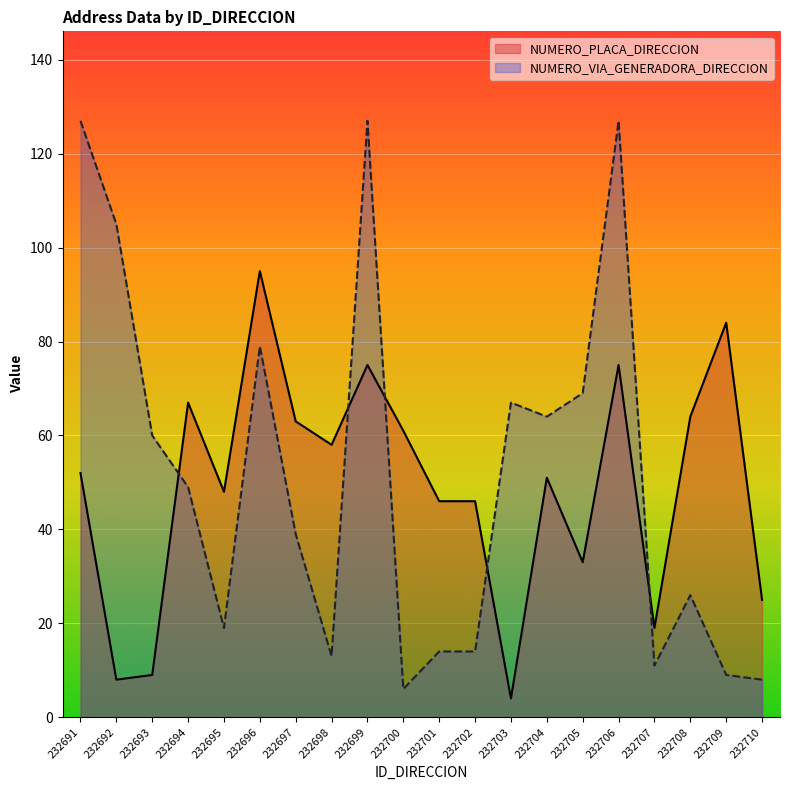

Between which two adjacent categories do NUMERO_VIA_GENERADORA_DIRECCION and NUMERO_PLACA_DIRECCION first intersect?

232693 and 232694